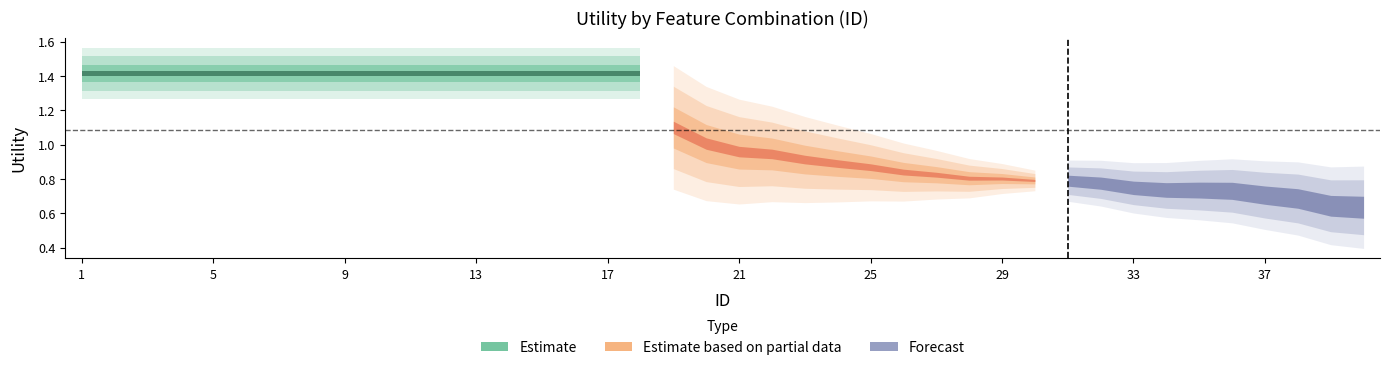

Where is the data nearest to the value 1?

20